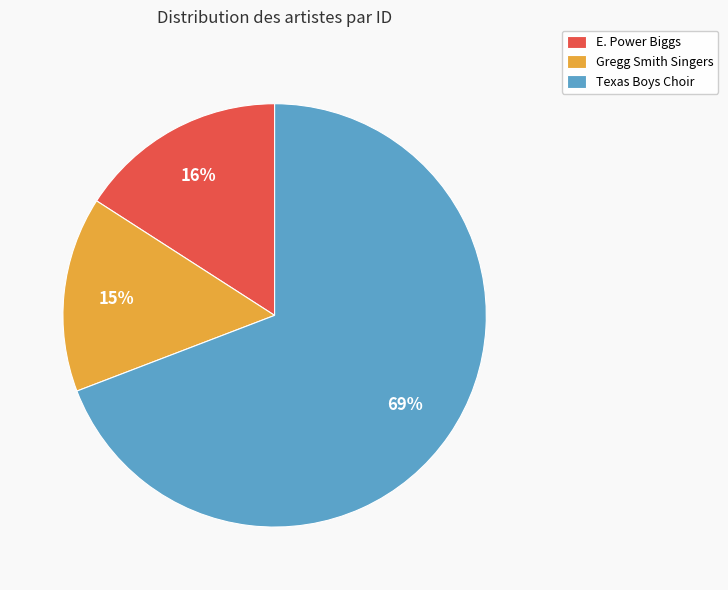

How many segments does this pie chart have?

3